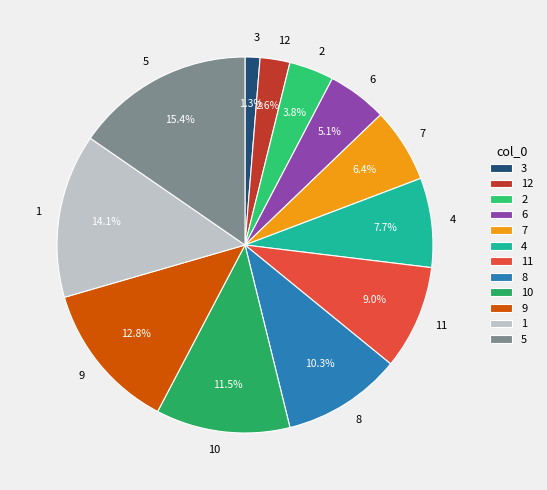

To the nearest percent, what percentage of the pie is 9?

13%